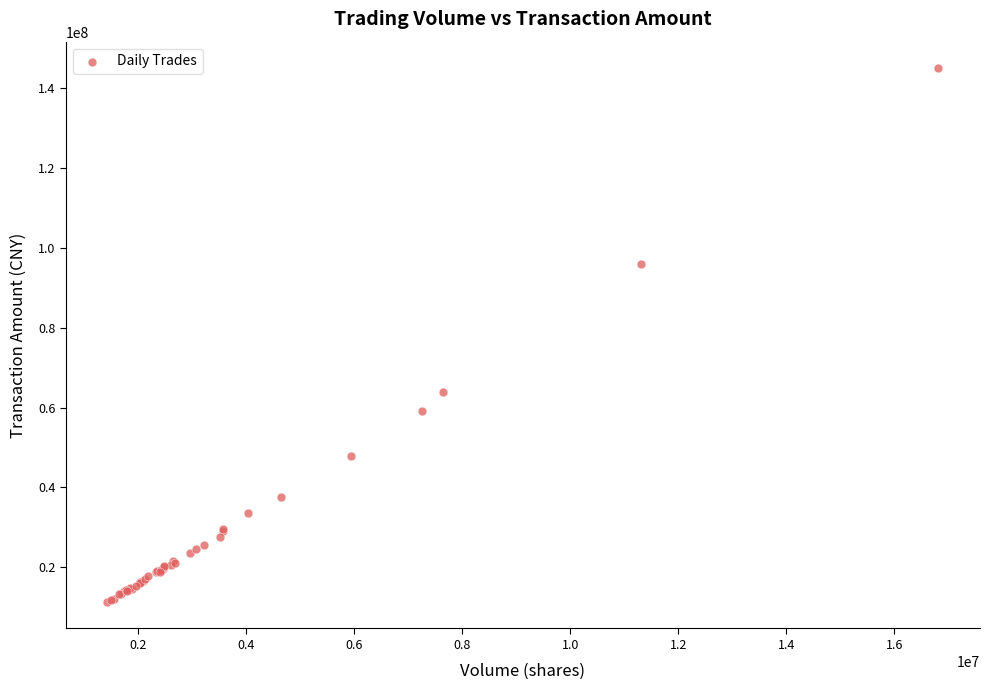

What Y value in the scatter plot is closest to 78174847?

63840413.5